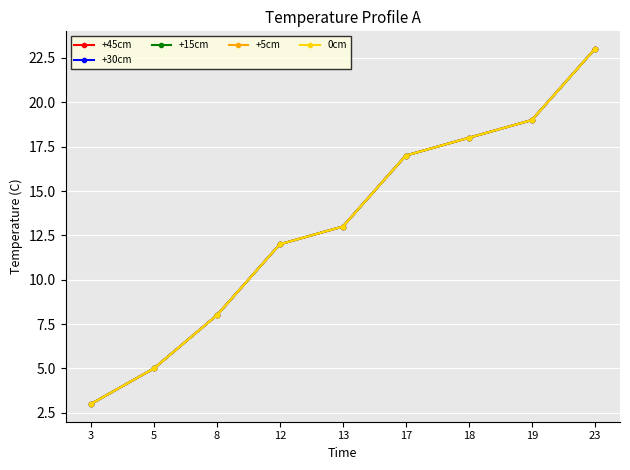

Does the chart have visible grid lines?

Yes